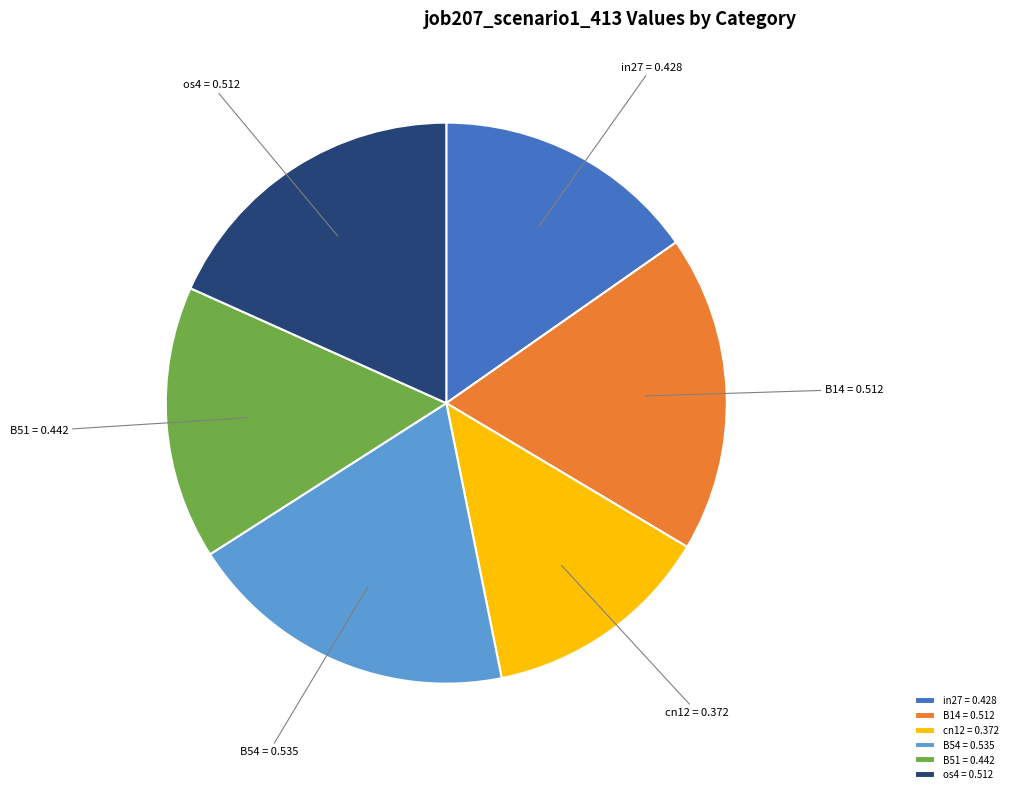

What is the largest slice in the pie chart?

B54